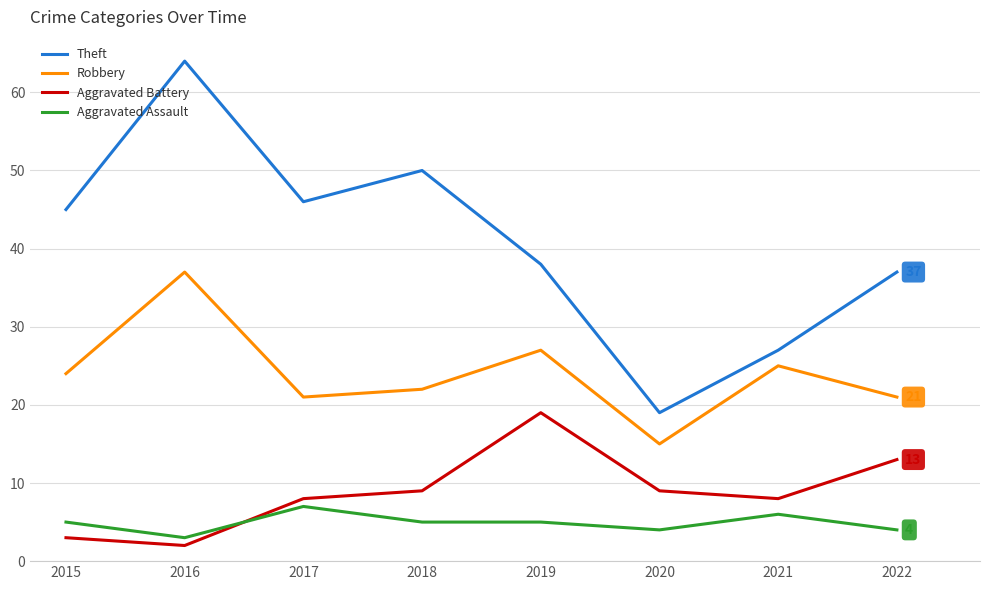

The Theft series shows 64 at 2016. True or false?

True